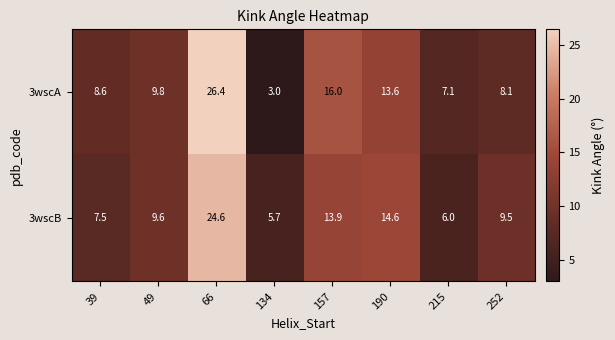

Reading left to right, extract all data points from this chart.

3wscA: 8.6	9.8	26.4	3.0	16.0	13.6	7.1	8.1
3wscB: 7.5	9.6	24.6	5.7	13.9	14.6	6.0	9.5